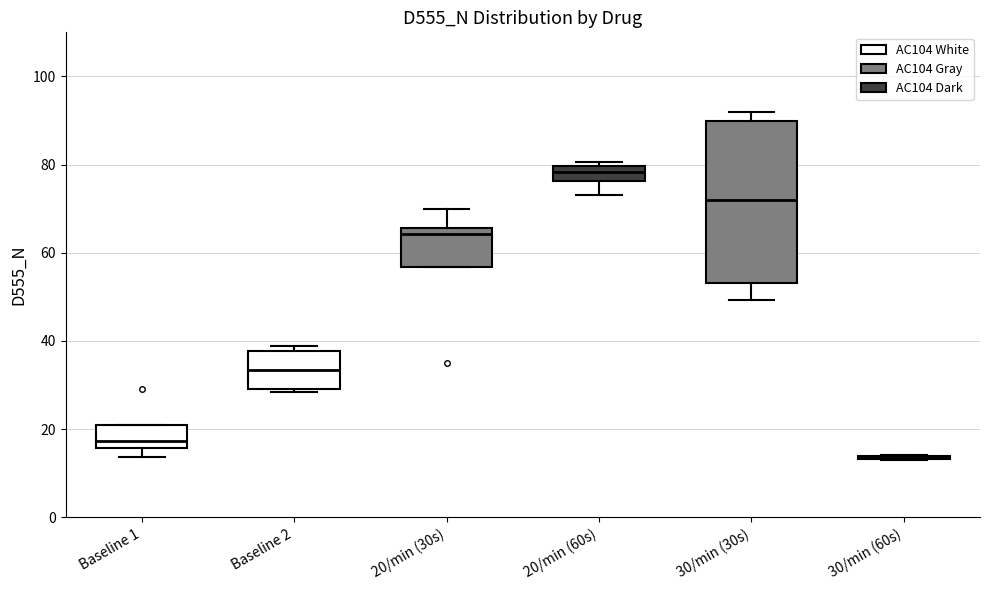

Which box is the tallest, from its lower edge to its upper edge?

30/min (30s)